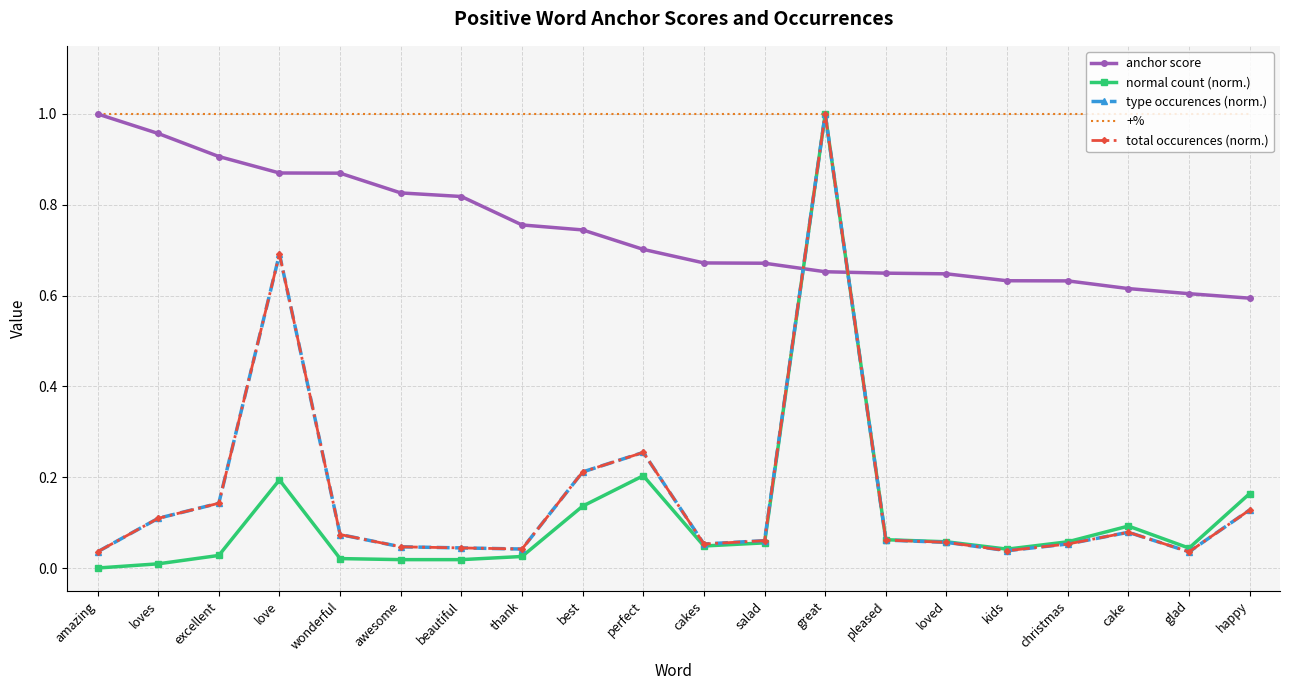

Rank the categories by +% value from lowest to highest.

amazing, loves, excellent, love, wonderful, awesome, beautiful, thank, best, perfect, cakes, salad, great, pleased, loved, kids, christmas, cake, glad, happy